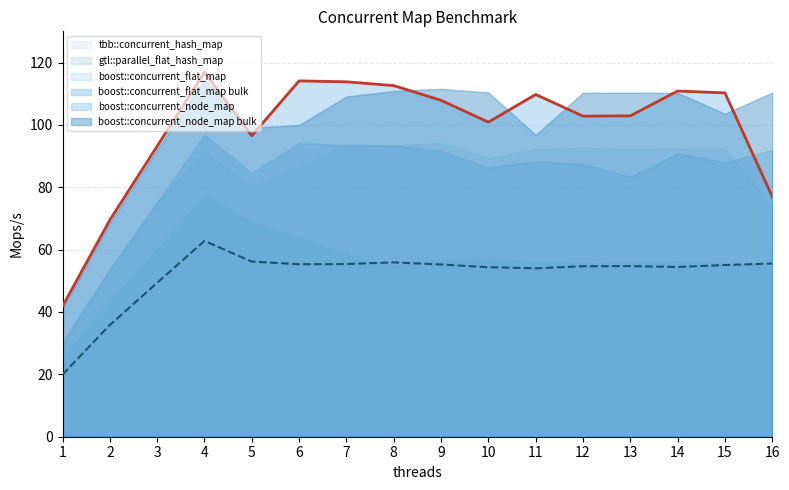

In boost::concurrent_node_map, how many points are higher than both neighbors (excluding endpoints)?

4